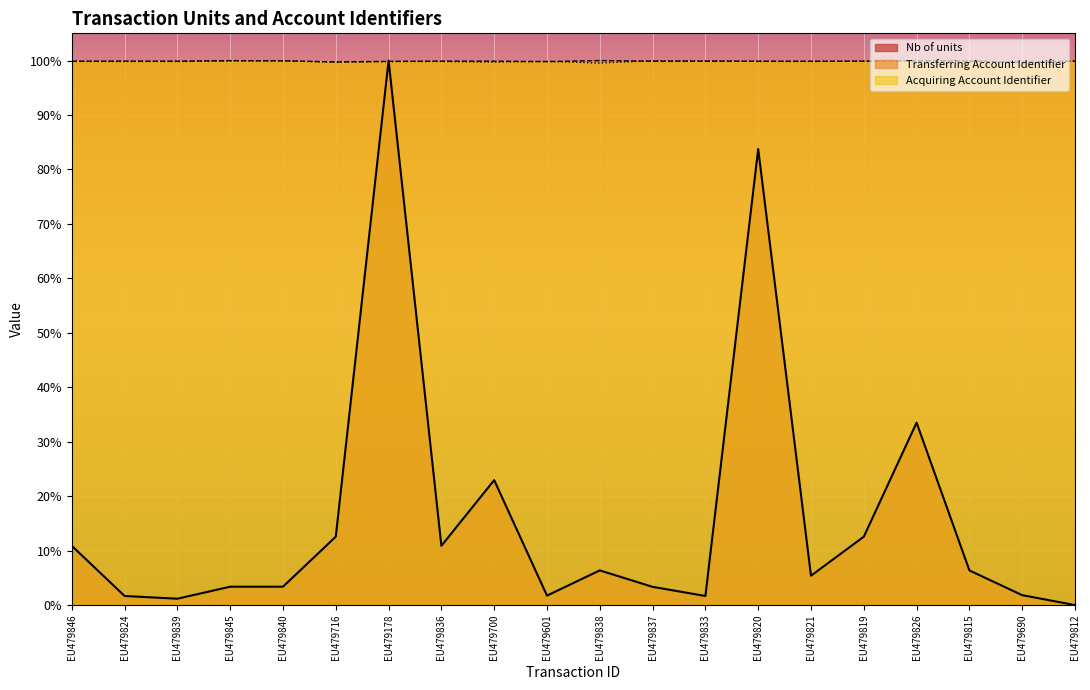

What is the total value across all series at EU479716?

2.1